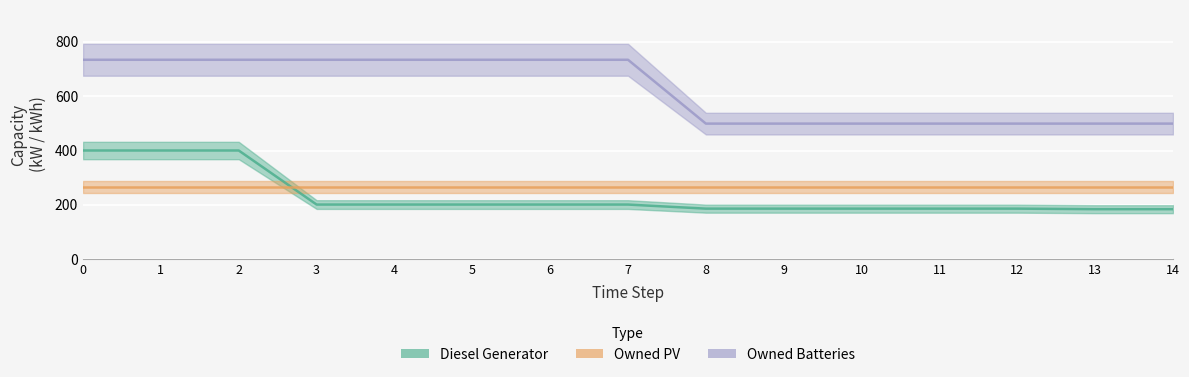

The Diesel Generator series shows 48 at 13. True or false?

False